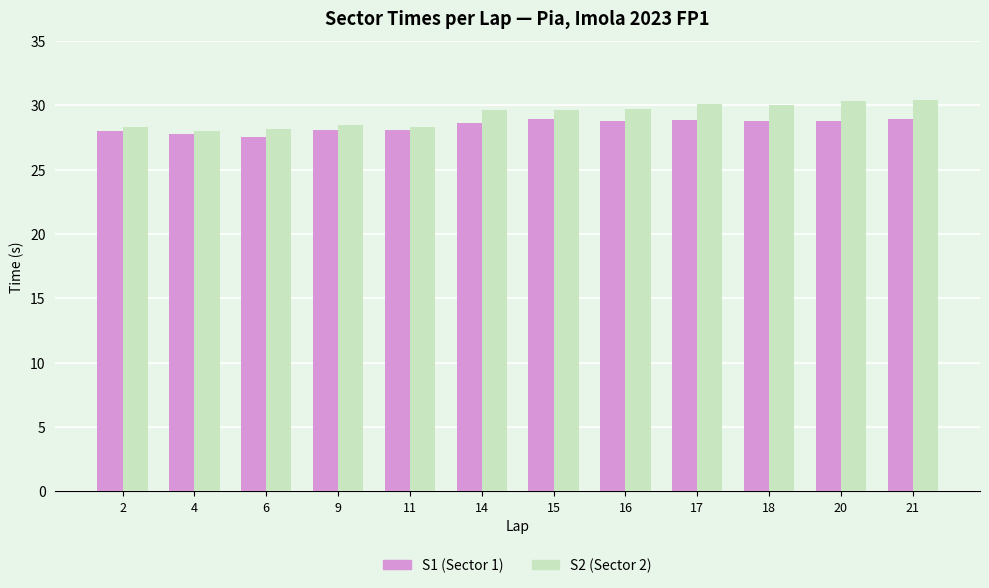

What is the maximum value shown in the chart?

30.4